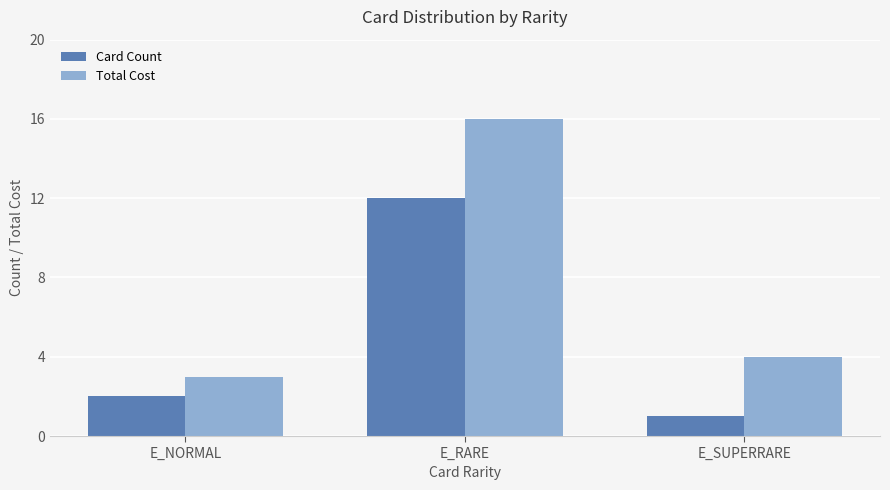

List the series in order of their peak value, lowest first.

Card Count, Total Cost